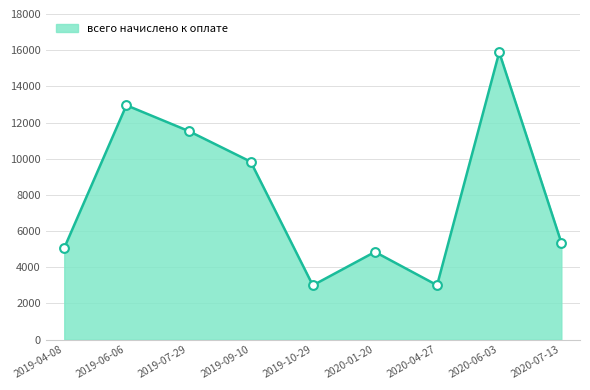

Between 2019-09-10 and 2019-06-06, which is larger?

2019-06-06